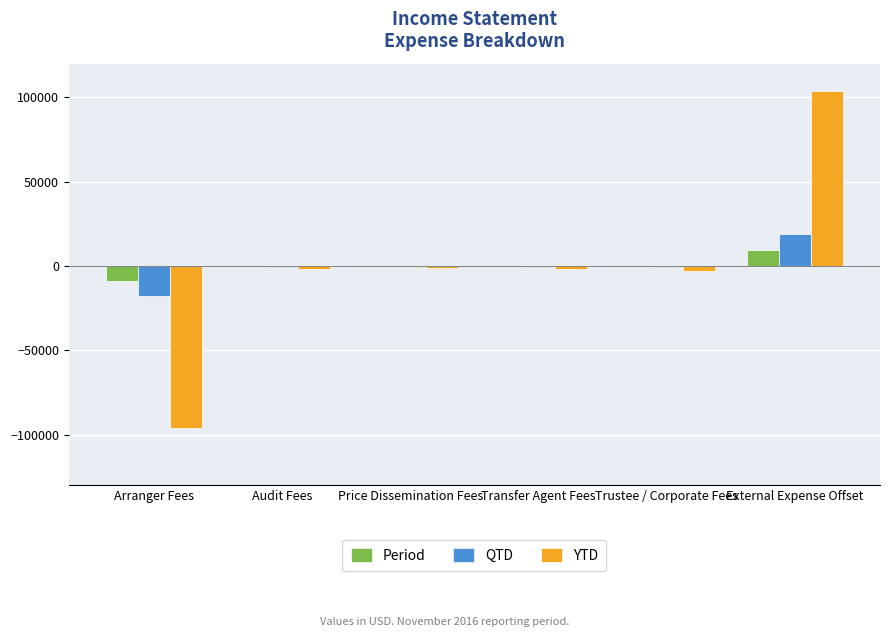

At which category is the sum across all series the highest?

External Expense Offset